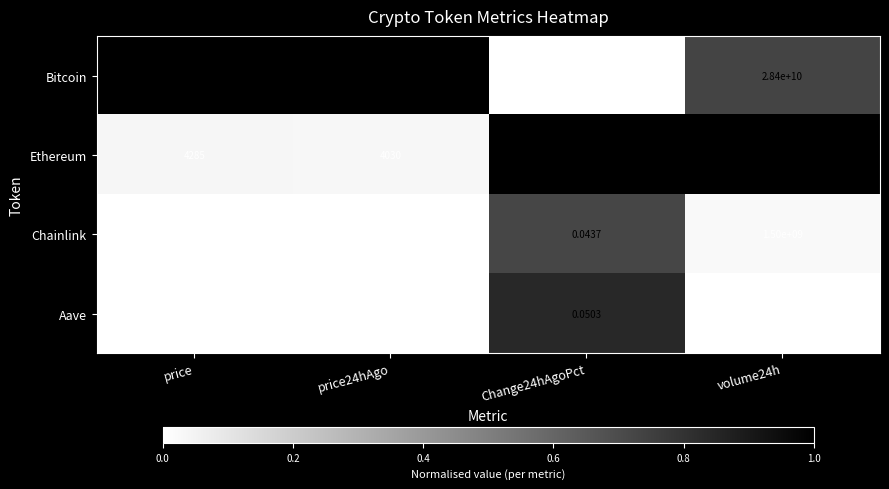

At how many categories does at least one series exceed 0?

4